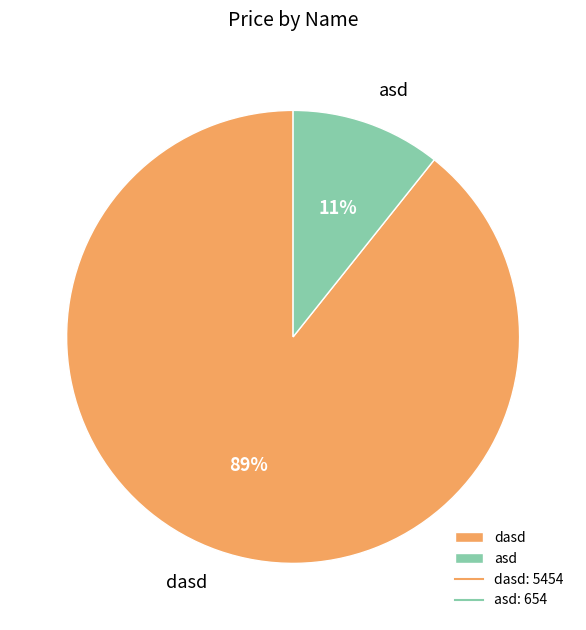

The asd slice represents 5% of the pie. True or false?

False